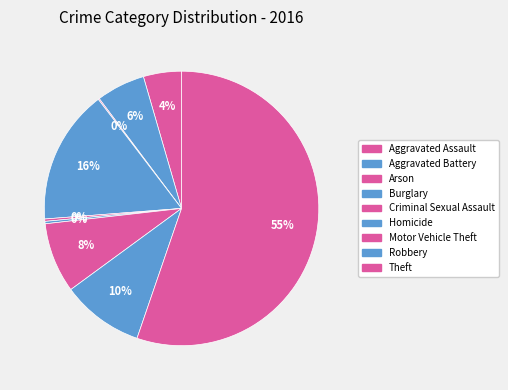

The Homicide slice represents 0% of the pie. True or false?

True